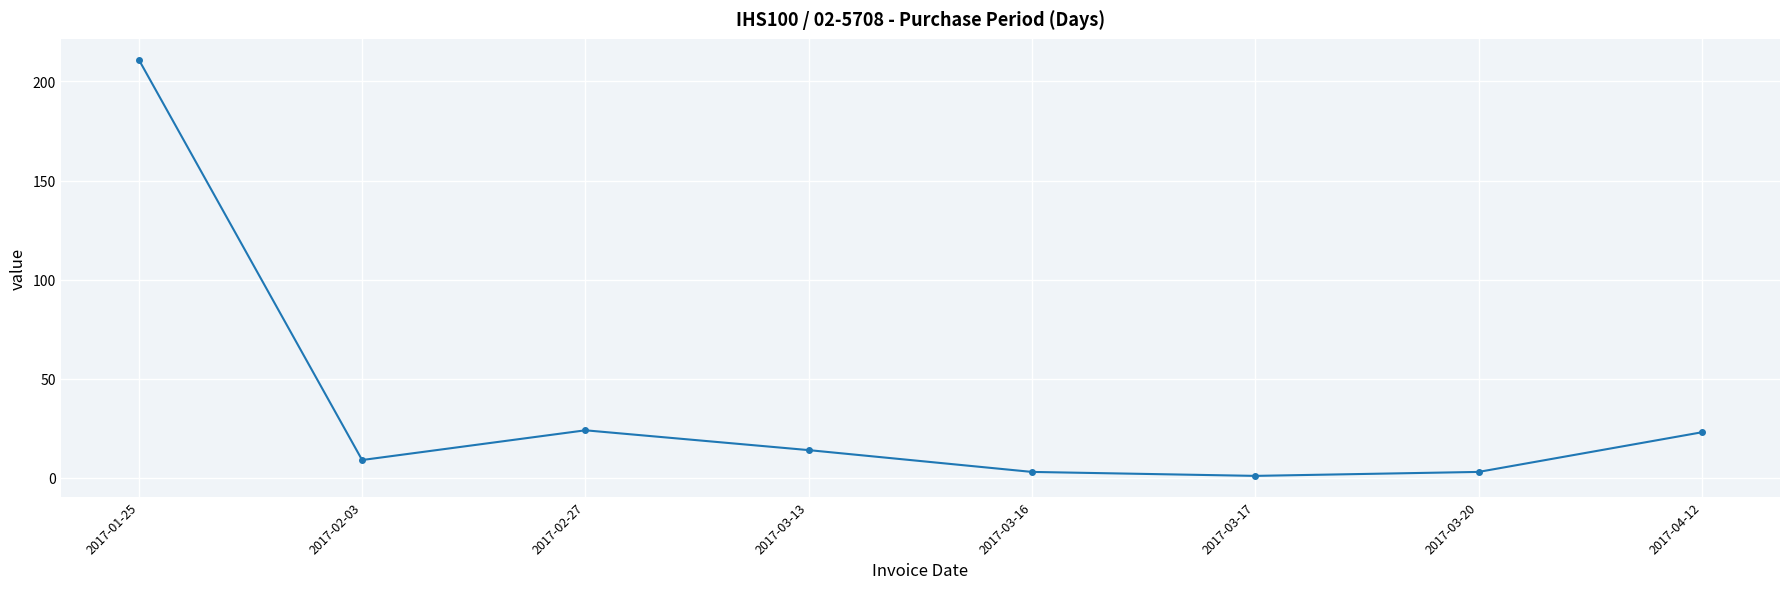

Between 2017-03-13 and 2017-02-27, which is larger?

2017-02-27